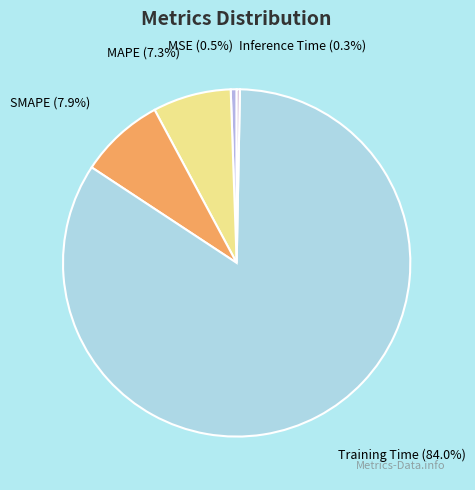

Does SMAPE represent more than half of the total?

No